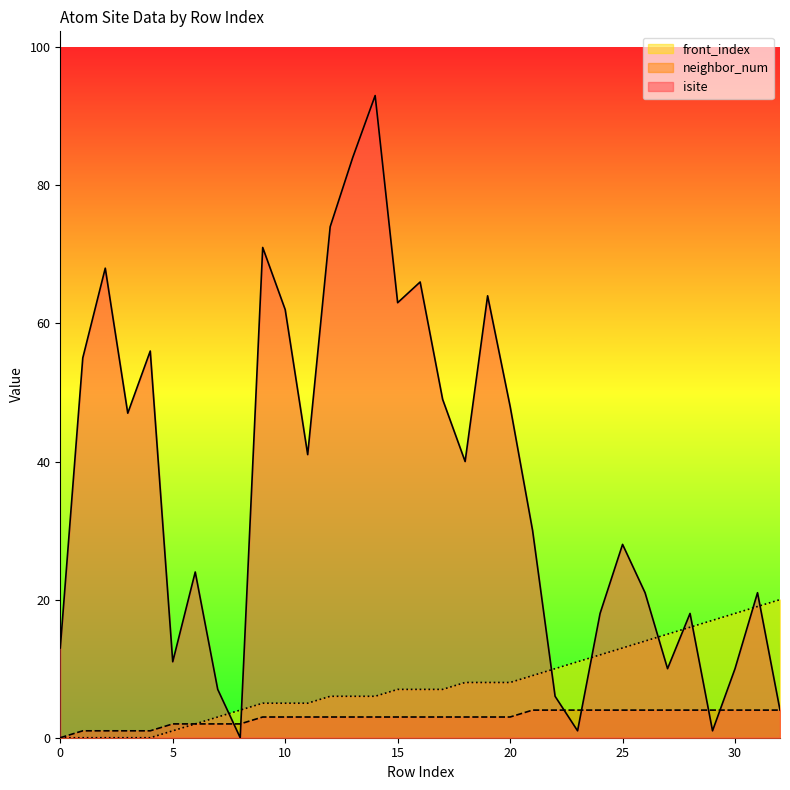

Reading left to right, what are all the values shown in this chart?

isite: 0=13	1=55	2=68	3=47	4=56	5=11	6=24	7=7	8=0	9=71	10=62	11=41	12=74	13=84	14=93	15=63	16=66	17=49	18=40	19=64	20=48	21=30	22=6	23=1	24=18	25=28	26=21	27=10	28=18	29=1	30=10	31=21	32=4
neighbor_num: 0=0	1=1	2=1	3=1	4=1	5=2	6=2	7=2	8=2	9=3	10=3	11=3	12=3	13=3	14=3	15=3	16=3	17=3	18=3	19=3	20=3	21=4	22=4	23=4	24=4	25=4	26=4	27=4	28=4	29=4	30=4	31=4	32=4
front_index: 0=0	1=0	2=0	3=0	4=0	5=1	6=2	7=3	8=4	9=5	10=5	11=5	12=6	13=6	14=6	15=7	16=7	17=7	18=8	19=8	20=8	21=9	22=10	23=11	24=12	25=13	26=14	27=15	28=16	29=17	30=18	31=19	32=20